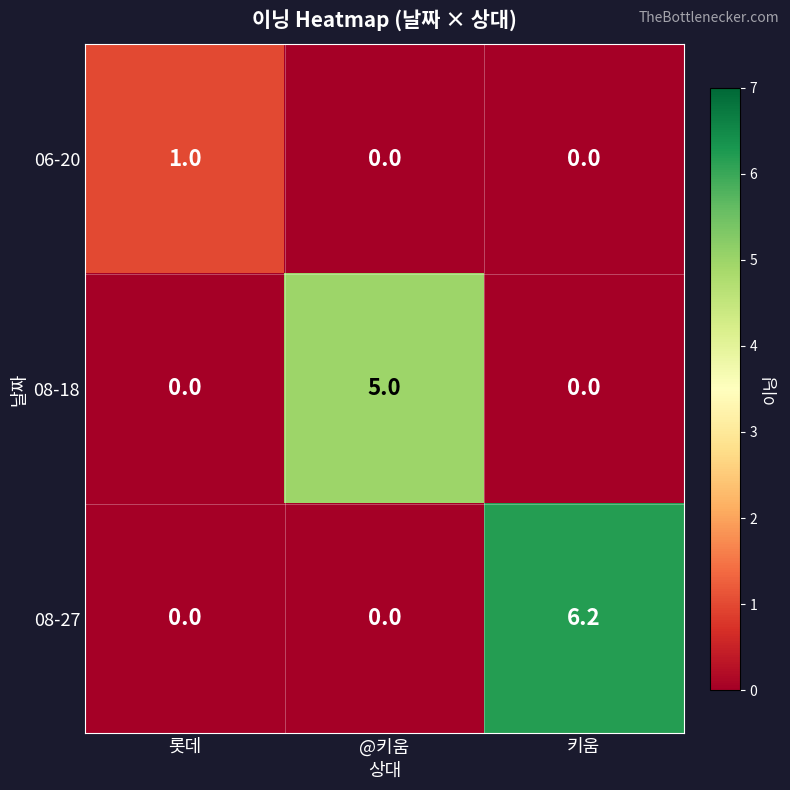

What is the spread (max minus min) of values at 키움?

6.2